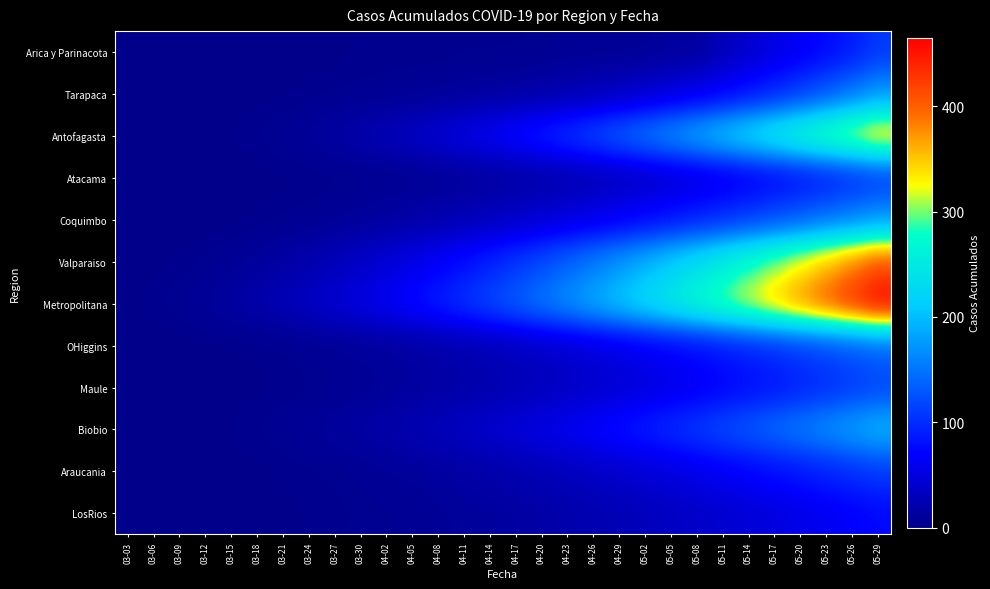

Reading right to left, extract all data points from this chart.

Arica y Parinacota: 05-29=107	05-26=87	05-23=75	05-20=63	05-17=53	05-14=41	05-11=28	05-08=12	05-05=12	05-02=7	04-29=6	04-26=6	04-23=6	04-20=4	04-17=3	04-14=3	04-11=3	04-08=2	04-05=2	04-02=2	03-30=2	03-27=1	03-24=1	03-21=1	03-18=0	03-15=0	03-12=0	03-09=0	03-06=0	03-03=0
Tarapaca: 05-29=170	05-26=148	05-23=128	05-20=110	05-17=94	05-14=80	05-11=68	05-08=57	05-05=48	05-02=40	04-29=33	04-26=27	04-23=22	04-20=18	04-17=15	04-14=12	04-11=10	04-08=8	04-05=6	04-02=5	03-30=4	03-27=3	03-24=2	03-21=1	03-18=1	03-15=0	03-12=0	03-09=0	03-06=0	03-03=0
Antofagasta: 05-29=352	05-26=326	05-23=301	05-20=277	05-17=254	05-14=232	05-11=211	05-08=191	05-05=172	05-02=154	04-29=137	04-26=121	04-23=106	04-20=92	04-17=79	04-14=67	04-11=56	04-08=46	04-05=37	04-02=29	03-30=22	03-27=16	03-24=11	03-21=7	03-18=4	03-15=2	03-12=1	03-09=0	03-06=0	03-03=0
Atacama: 05-29=105	05-26=95	05-23=86	05-20=77	05-17=69	05-14=61	05-11=54	05-08=47	05-05=41	05-02=35	04-29=30	04-26=25	04-23=21	04-20=17	04-17=14	04-14=11	04-11=9	04-08=7	04-05=5	04-02=4	03-30=3	03-27=2	03-24=1	03-21=1	03-18=0	03-15=0	03-12=0	03-09=0	03-06=0	03-03=0
Coquimbo: 05-29=170	05-26=157	05-23=145	05-20=133	05-17=122	05-14=111	05-11=101	05-08=91	05-05=82	05-02=73	04-29=65	04-26=57	04-23=50	04-20=43	04-17=37	04-14=31	04-11=26	04-08=21	04-05=17	04-02=13	03-30=10	03-27=7	03-24=5	03-21=3	03-18=2	03-15=1	03-12=0	03-09=0	03-06=0	03-03=0
Valparaiso: 05-29=407	05-26=379	05-23=352	05-20=326	05-17=301	05-14=277	05-11=254	05-08=232	05-05=211	05-02=191	04-29=172	04-26=154	04-23=137	04-20=121	04-17=106	04-14=92	04-11=79	04-08=67	04-05=56	04-02=46	03-30=37	03-27=29	03-24=22	03-21=16	03-18=11	03-15=7	03-12=4	03-09=2	03-06=1	03-03=0
Metropolitana: 05-29=465	05-26=435	05-23=406	05-20=378	05-17=351	05-14=325	05-11=300	05-08=276	05-05=253	05-02=231	04-29=210	04-26=190	04-23=171	04-20=153	04-17=136	04-14=120	04-11=105	04-08=91	04-05=78	04-02=66	03-30=55	03-27=45	03-24=36	03-21=28	03-18=21	03-15=15	03-12=10	03-09=6	03-06=3	03-03=1
OHiggins: 05-29=137	05-26=127	05-23=118	05-20=109	05-17=100	05-14=92	05-11=84	05-08=76	05-05=69	05-02=62	04-29=55	04-26=49	04-23=43	04-20=37	04-17=32	04-14=27	04-11=23	04-08=19	04-05=15	04-02=12	03-30=9	03-27=7	03-24=5	03-21=3	03-18=2	03-15=1	03-12=1	03-09=0	03-06=0	03-03=0
Maule: 05-29=117	05-26=108	05-23=100	05-20=92	05-17=84	05-14=77	05-11=70	05-08=63	05-05=57	05-02=51	04-29=45	04-26=40	04-23=35	04-20=30	04-17=26	04-14=22	04-11=18	04-08=15	04-05=12	04-02=9	03-30=7	03-27=5	03-24=3	03-21=2	03-18=1	03-15=1	03-12=0	03-09=0	03-06=0	03-03=0
Biobio: 05-29=196	05-26=182	05-23=169	05-20=156	05-17=144	05-14=132	05-11=121	05-08=110	05-05=100	05-02=90	04-29=81	04-26=72	04-23=64	04-20=56	04-17=49	04-14=42	04-11=36	04-08=30	04-05=25	04-02=20	03-30=16	03-27=12	03-24=9	03-21=6	03-18=4	03-15=2	03-12=1	03-09=1	03-06=0	03-03=0
Araucania: 05-29=109	05-26=101	05-23=93	05-20=85	05-17=78	05-14=71	05-11=64	05-08=58	05-05=52	05-02=46	04-29=41	04-26=36	04-23=31	04-20=27	04-17=23	04-14=19	04-11=16	04-08=13	04-05=10	04-02=8	03-30=6	03-27=4	03-24=3	03-21=2	03-18=1	03-15=1	03-12=0	03-09=0	03-06=0	03-03=0
LosRios: 05-29=74	05-26=68	05-23=62	05-20=57	05-17=52	05-14=47	05-11=42	05-08=38	05-05=34	05-02=30	04-29=26	04-26=23	04-23=20	04-20=17	04-17=14	04-14=12	04-11=10	04-08=8	04-05=6	04-02=5	03-30=4	03-27=3	03-24=2	03-21=1	03-18=1	03-15=0	03-12=0	03-09=0	03-06=0	03-03=0